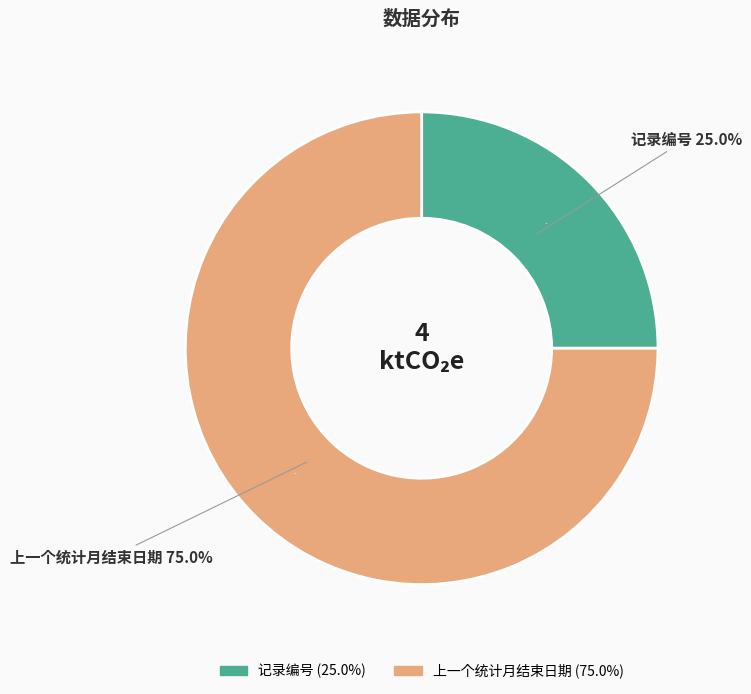

True or false: 记录编号 accounts for 25% of the total.

True